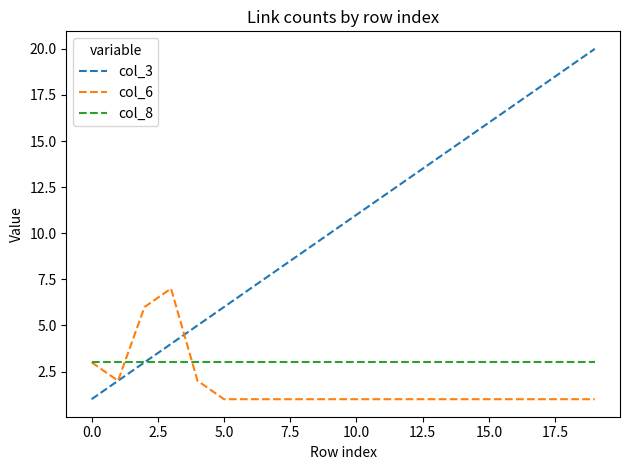

What is the maximum value shown in the chart?

20